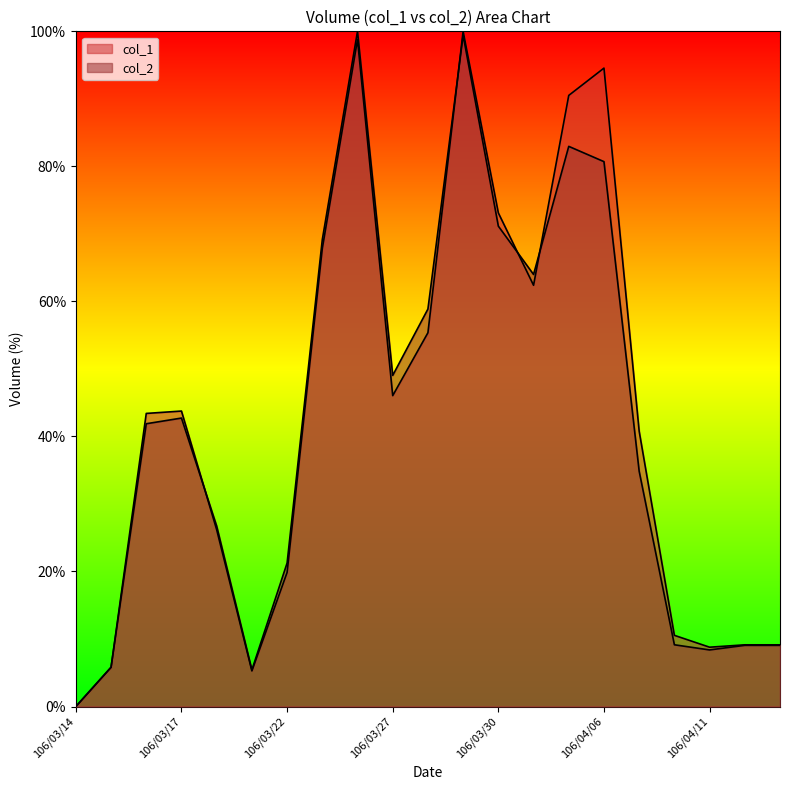

Which series changed the most between 106/03/31 and 106/04/07?

col_2